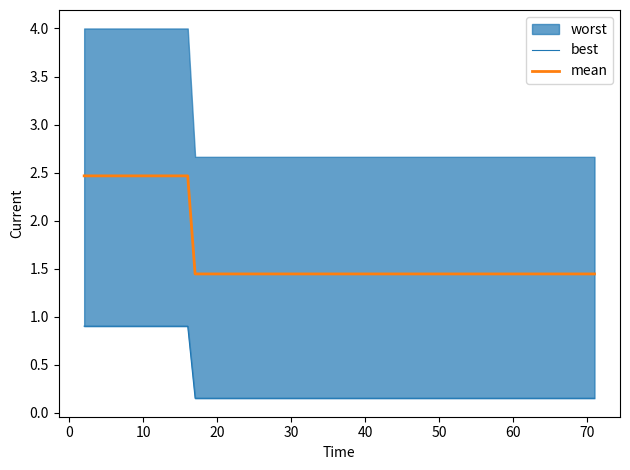

The value of mean at 70 is 2.1. True or false?

False